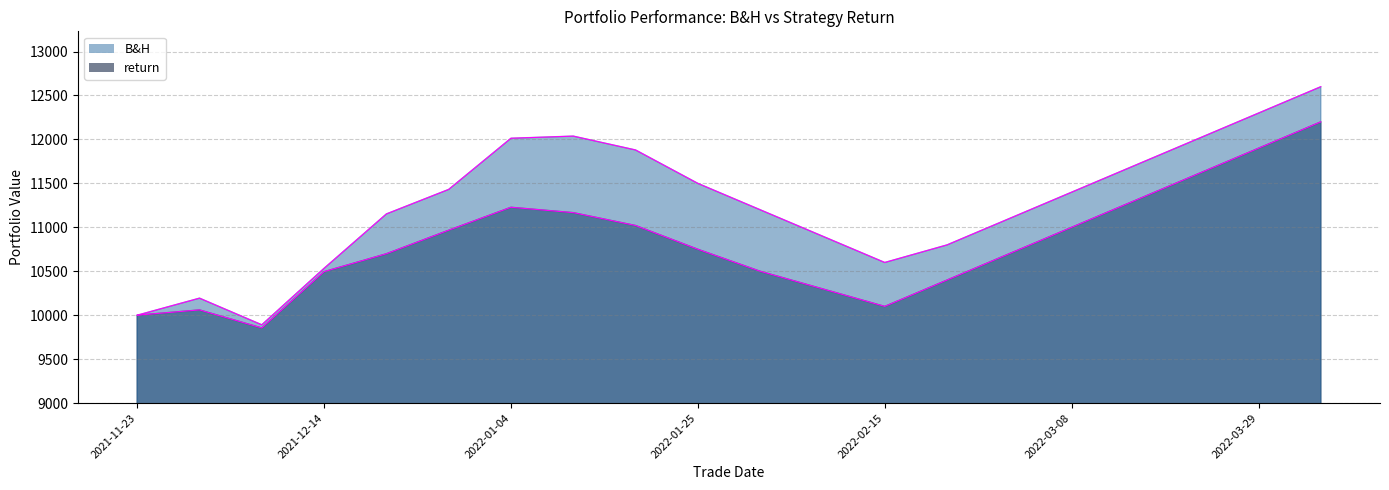

List the series in order of their peak value, lowest first.

return, B&H